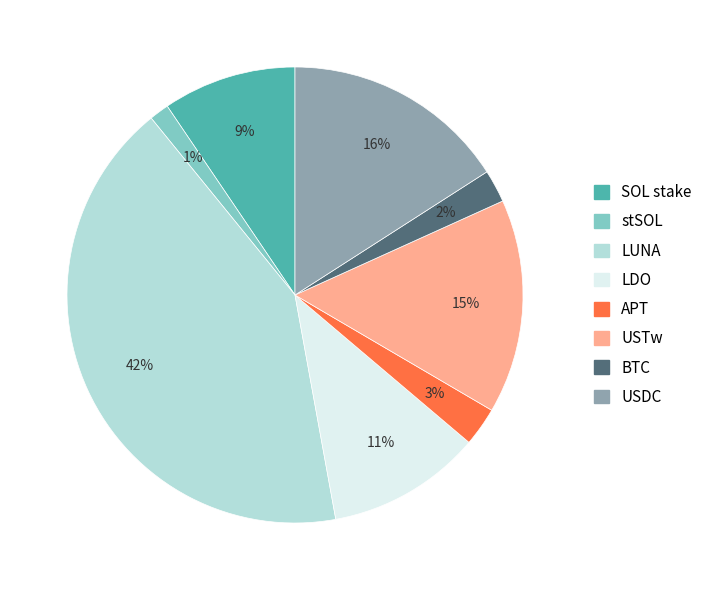

To the nearest percent, what is the average slice percentage?

12%